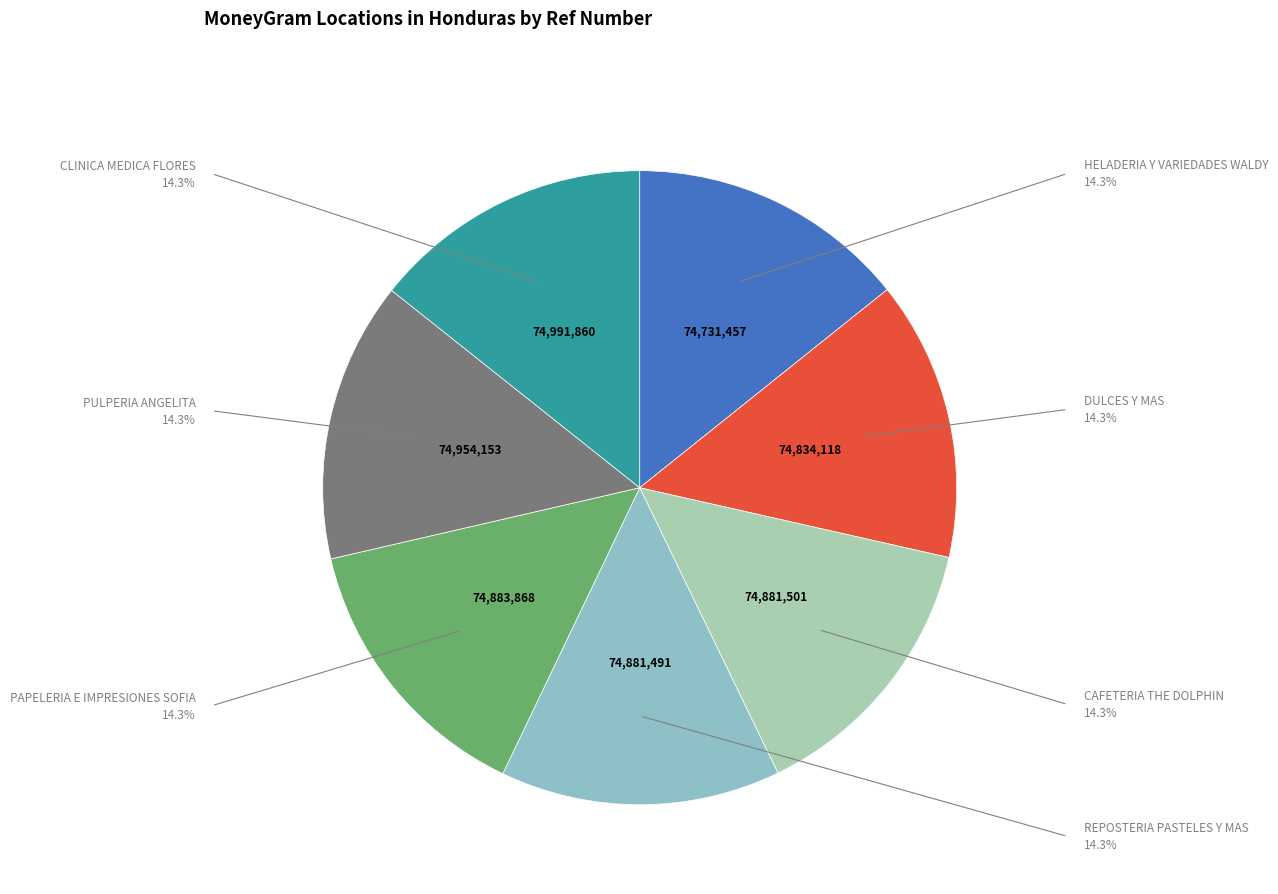

True or false: PAPELERIA E IMPRESIONES SOFIA accounts for 14% of the total.

True